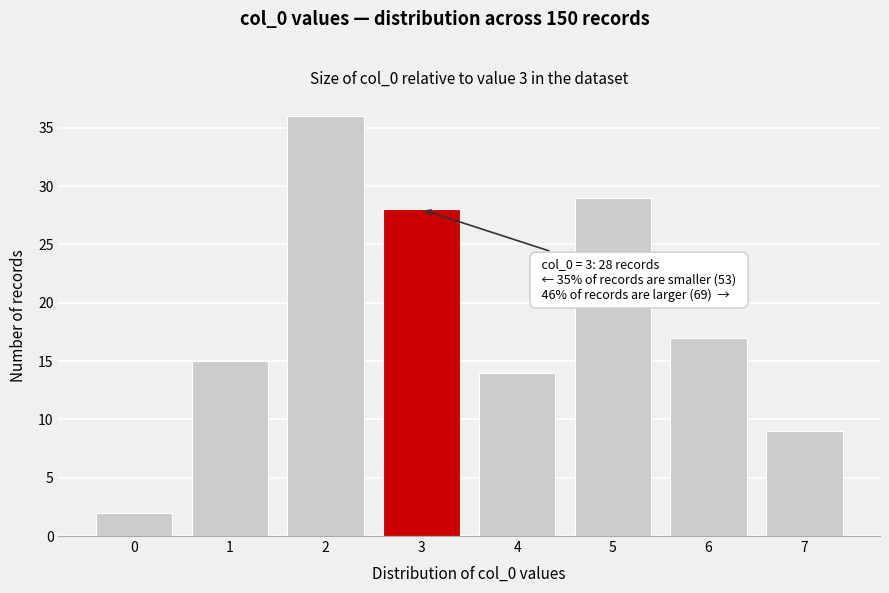

Reading right to left, what are all the values shown in this chart?

7=9	6=17	5=29	4=14	3=28	2=36	1=15	0=2